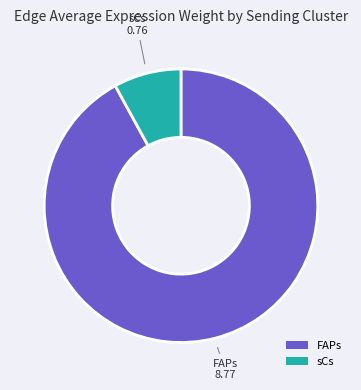

The sCs slice represents 1% of the pie. True or false?

False